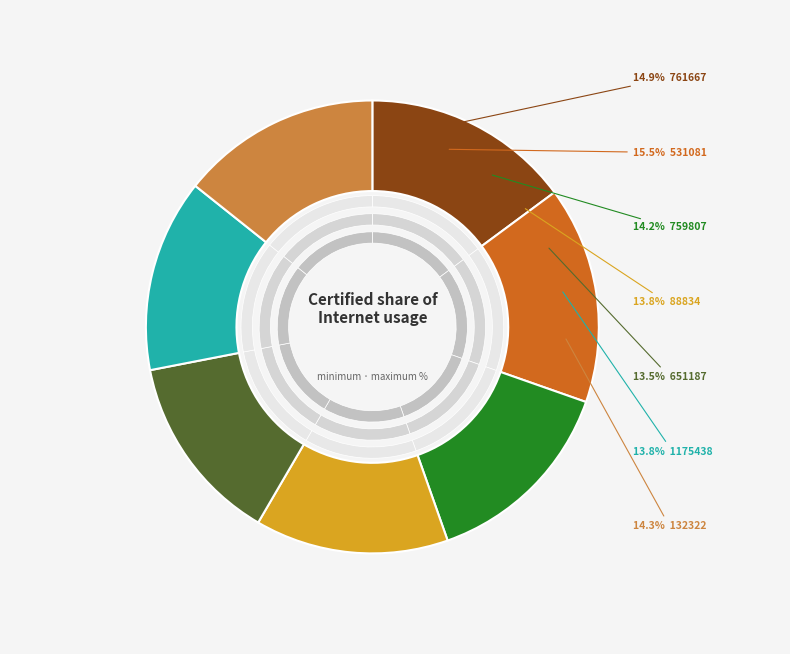

Between 761667 and 132322, which is larger?

761667